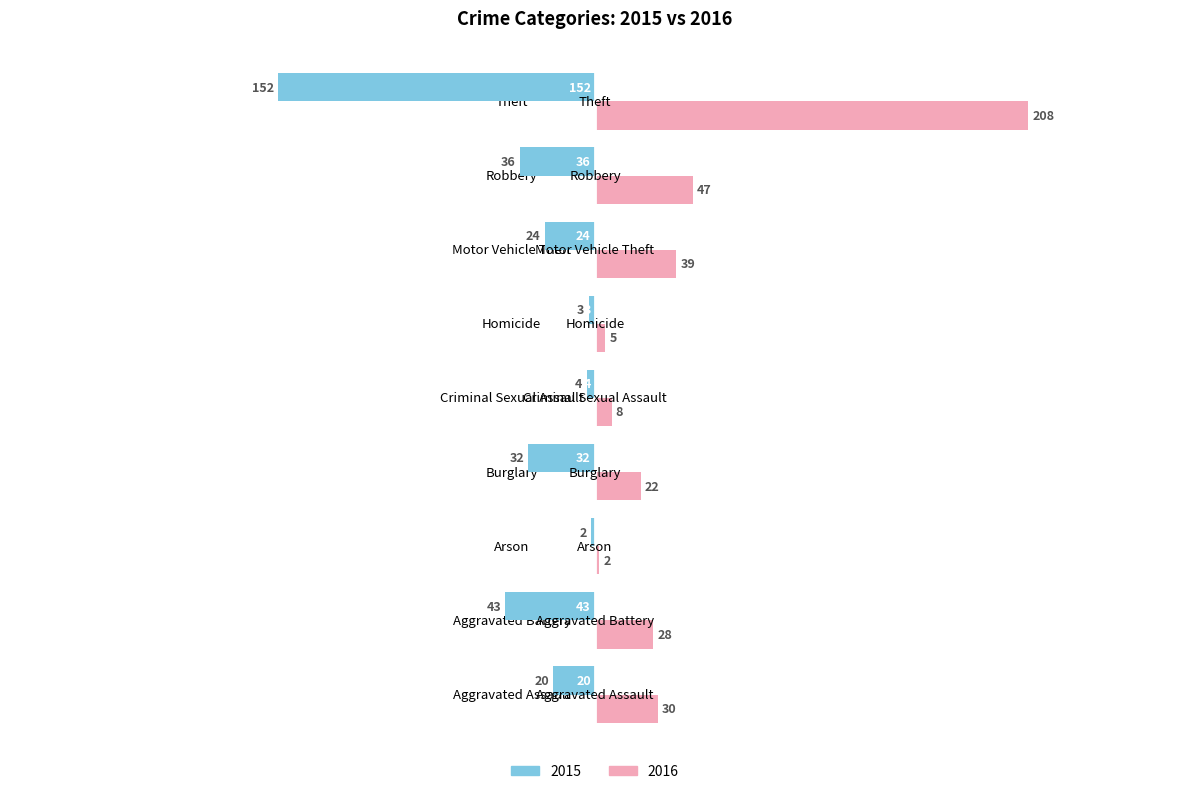

What is the average value of the 2015 series?

-35